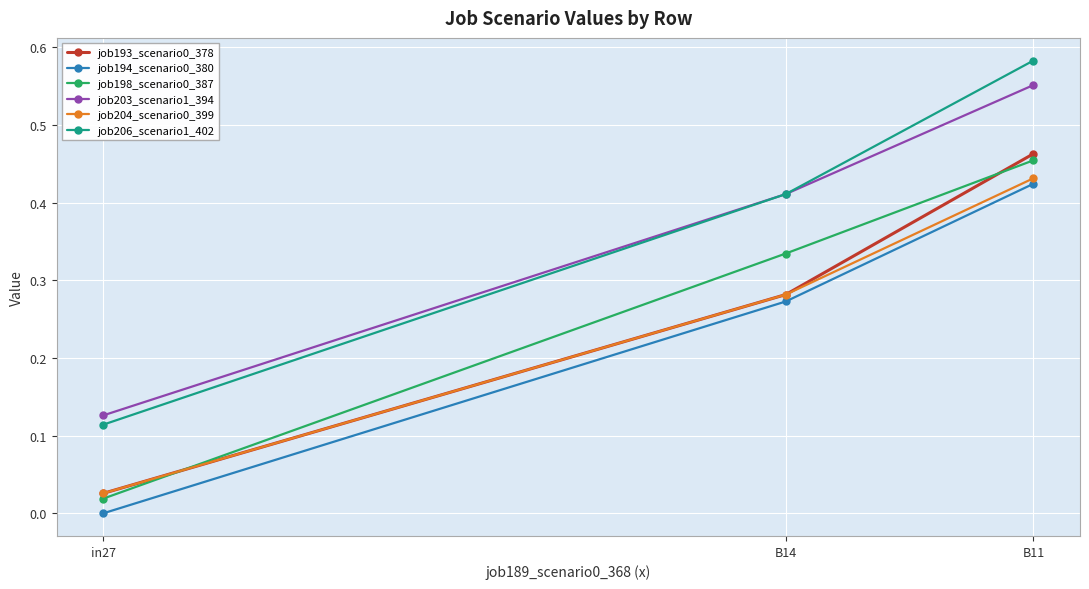

How many data points does each series have?

3